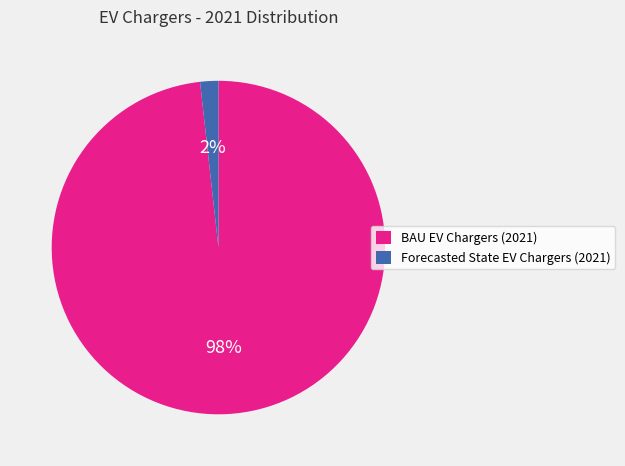

Which has a higher value, BAU EV Chargers (2021) or Forecasted State EV Chargers (2021)?

BAU EV Chargers (2021)